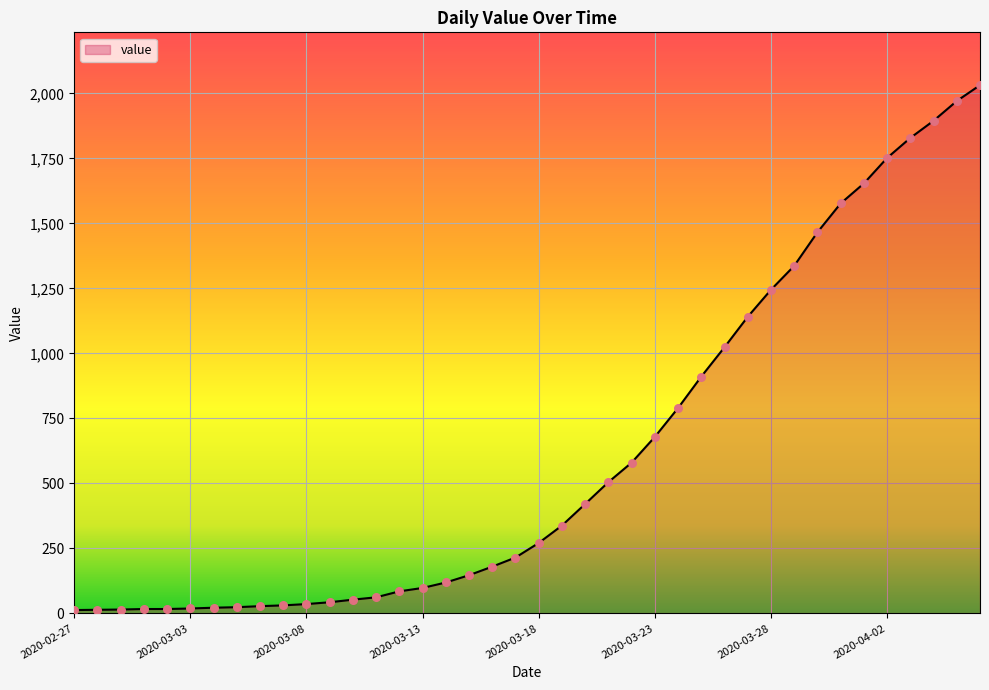

What is the maximum value shown in the chart?

2032